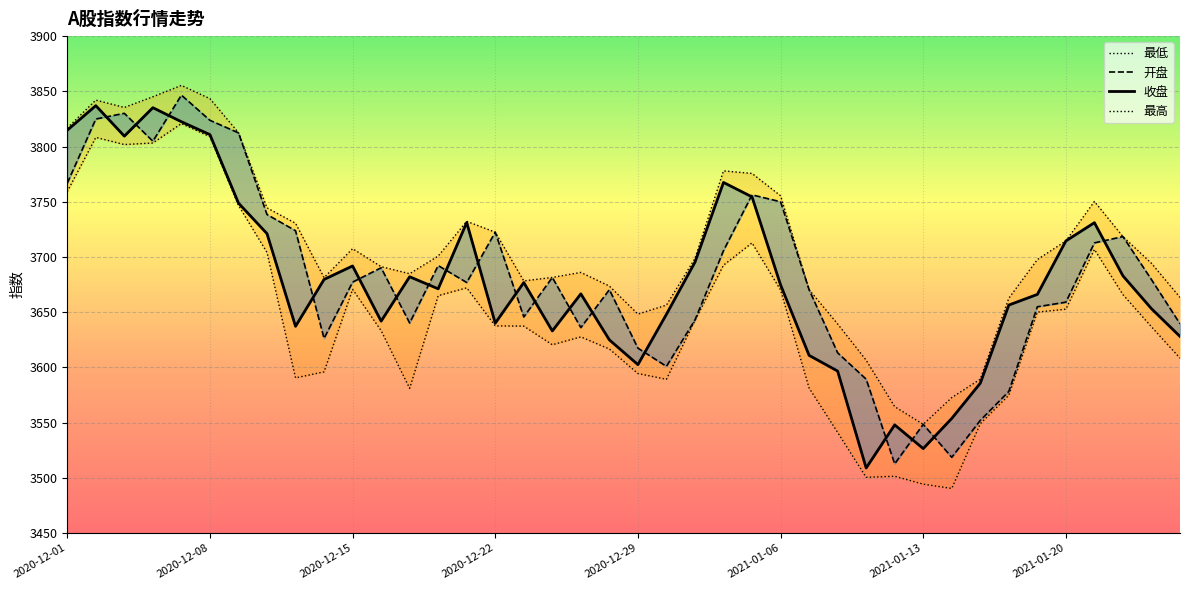

True or false: 收盘 has more than 0 interior local peaks.

True